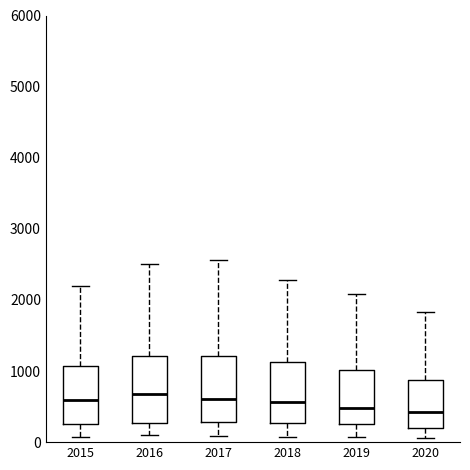

Reading left to right, transcribe this box plot: for each box, give where its median line is, the range the box spans, and where its two whiskers end, as read against the y-axis. The values are not printed on the chart, so give them approximately, as read against the axis.

2015: median 600, box 300 to 1100, whiskers 100 to 2200
2016: median 700, box 300 to 1200, whiskers 100 to 2500
2017: median 600, box 300 to 1200, whiskers 100 to 2600
2018: median 600, box 300 to 1100, whiskers 100 to 2300
2019: median 500, box 300 to 1000, whiskers 100 to 2100
2020: median 400, box 200 to 900, whiskers 100 to 1800